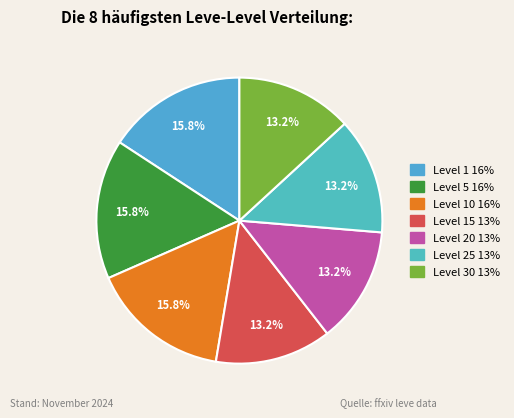

How many segments does this pie chart have?

7